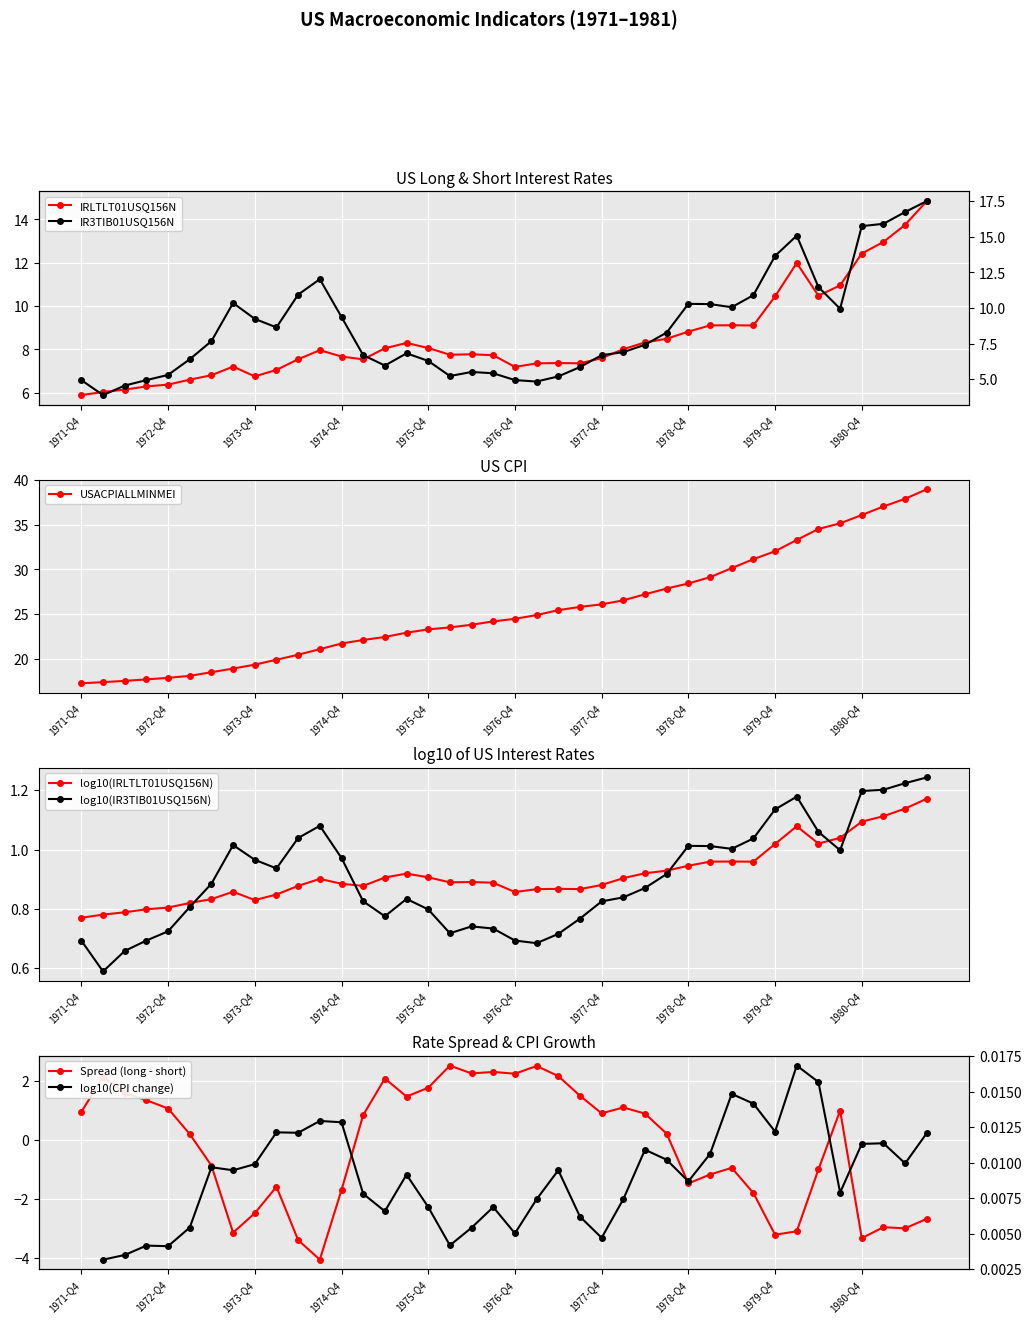

True or false: USACPIALLMINMEI and IRLTLT01USQ156N intersect in this chart.

False